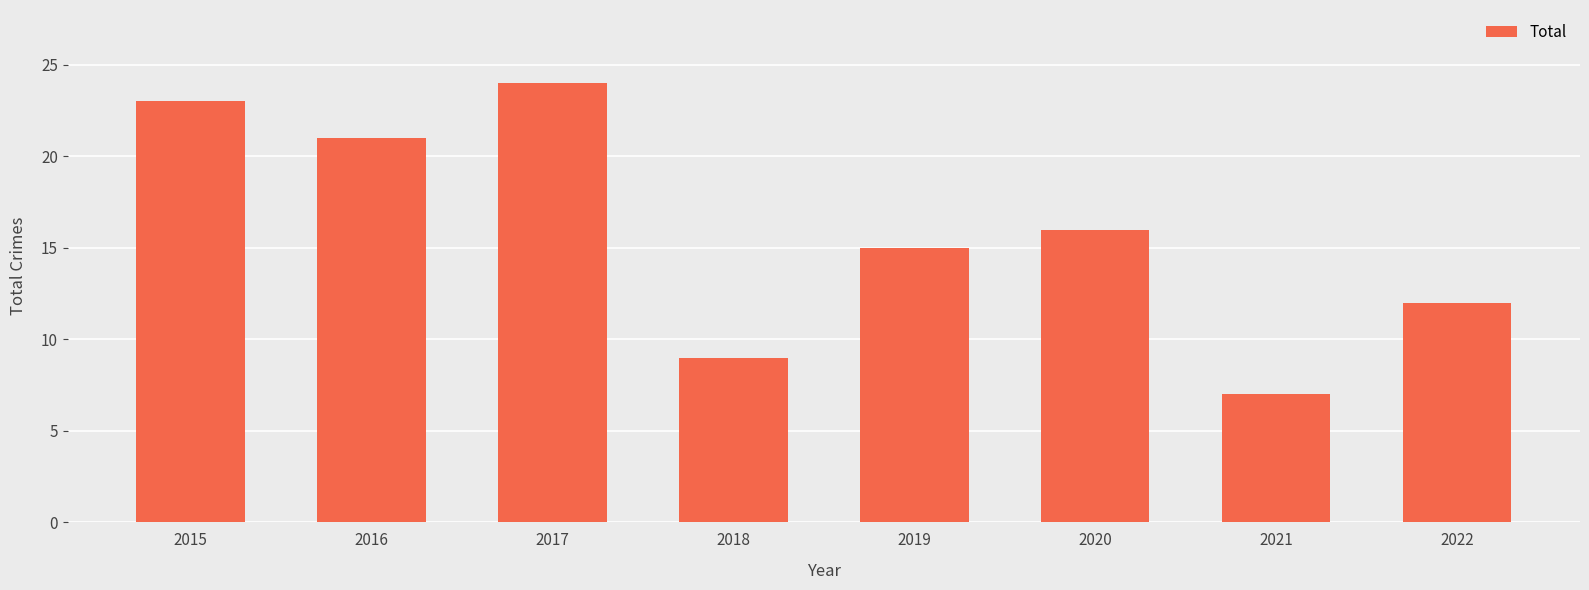

What is the maximum value shown in the chart?

24